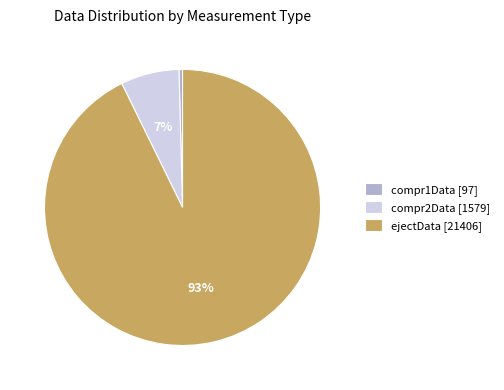

How many slices are in this pie chart?

3